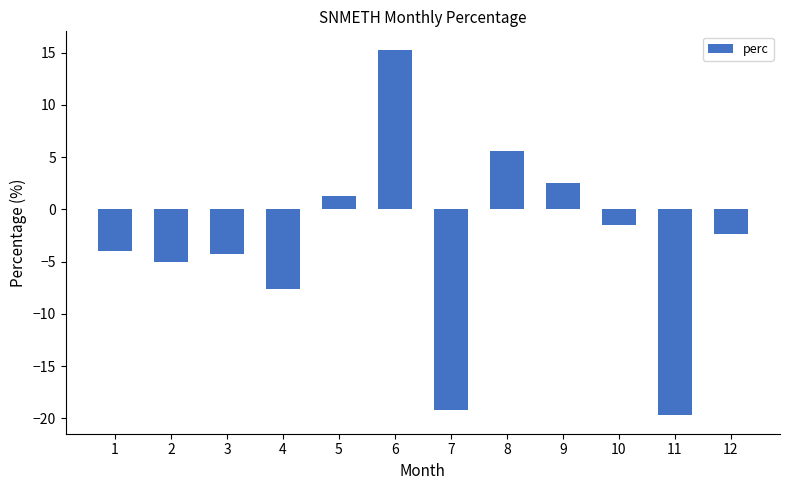

How many values are above zero?

4